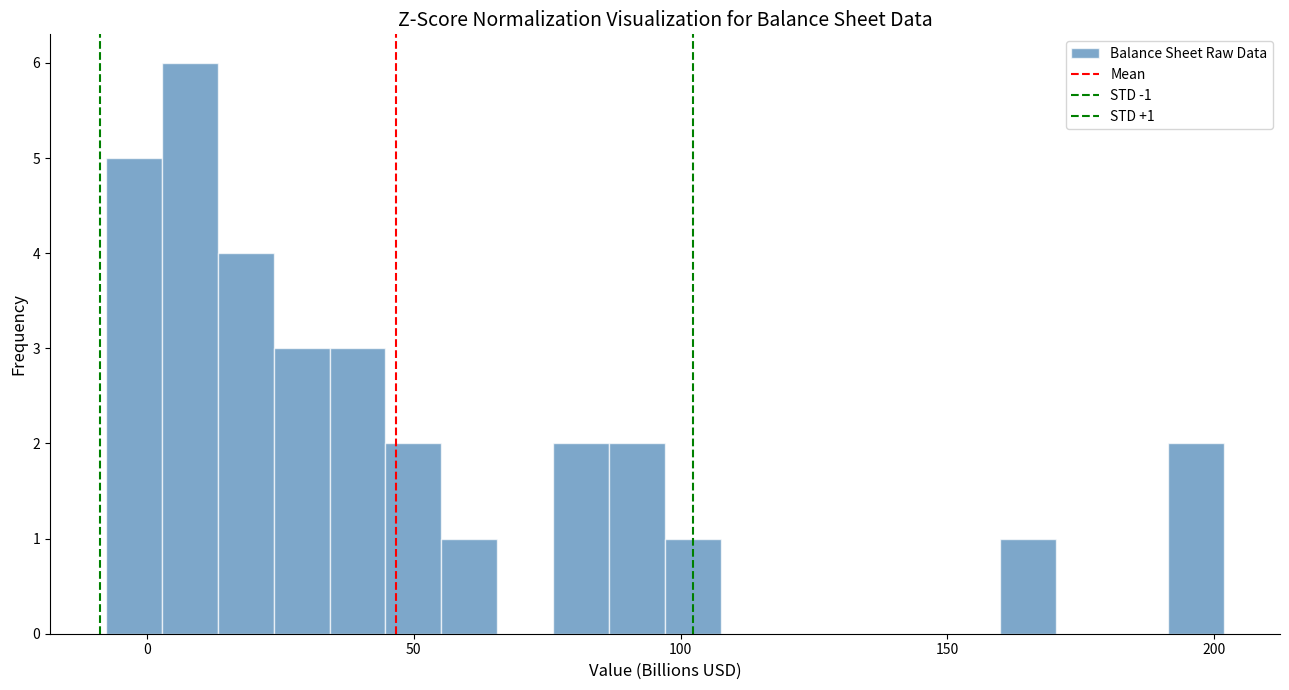

Around what value on the x-axis is the tallest bar? Give the approximate position of its centre, as read against the axis.

10